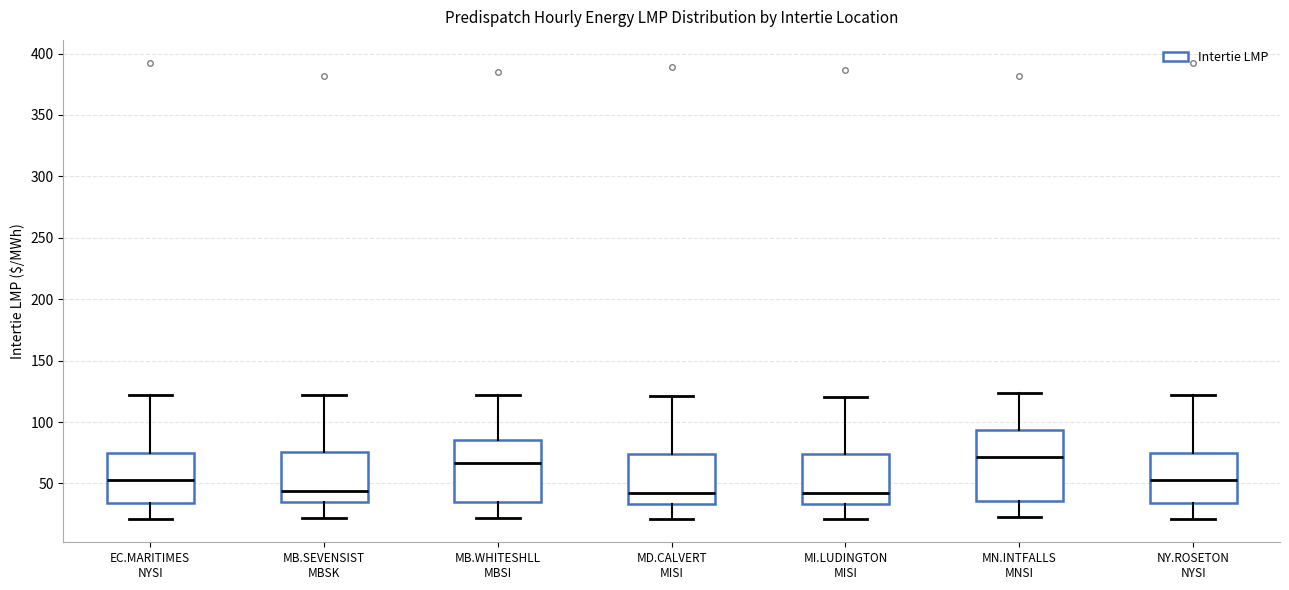

Where does the lower whisker of the box for MB.WHITESHLL MBSI end on the y-axis? The values are not printed on the chart, so give them approximately, as read against the axis.

20